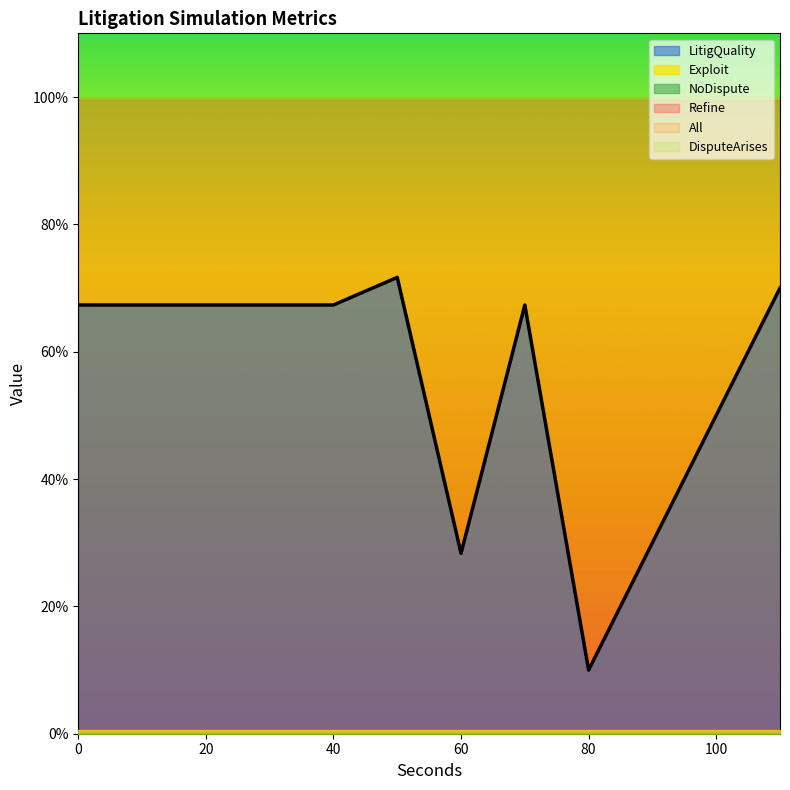

Reading right to left, what are all the values shown in this chart?

DisputeArises: 19=1.0	19=1.0	19=1.0	19=1.0	19=1.0	19=1.0	19=1.0	19=1.0	19=1.0	19=1.0	19=1.0	19=1.0
All: 19=1.0	19=1.0	19=1.0	19=1.0	19=1.0	19=1.0	19=1.0	19=1.0	19=1.0	19=1.0	19=1.0	19=1.0
Exploit: 19=0.0	19=0.0	19=0.0	19=0.0	19=0.0	19=0.0	19=0.0	19=0.0	19=0.0	19=0.0	19=0.0	19=0.0
Refine: 19=1.0	19=1.0	19=1.0	19=1.0	19=1.0	19=1.0	19=1.0	19=1.0	19=1.0	19=1.0	19=1.0	19=1.0
NoDispute: 19=0.0	19=0.0	19=0.0	19=0.0	19=0.0	19=0.0	19=0.0	19=0.0	19=0.0	19=0.0	19=0.0	19=0.0
LitigQuality: 19=0.7	19=0.5	19=0.3	19=0.1	19=0.7	19=0.3	19=0.7	19=0.7	19=0.7	19=0.7	19=0.7	19=0.7